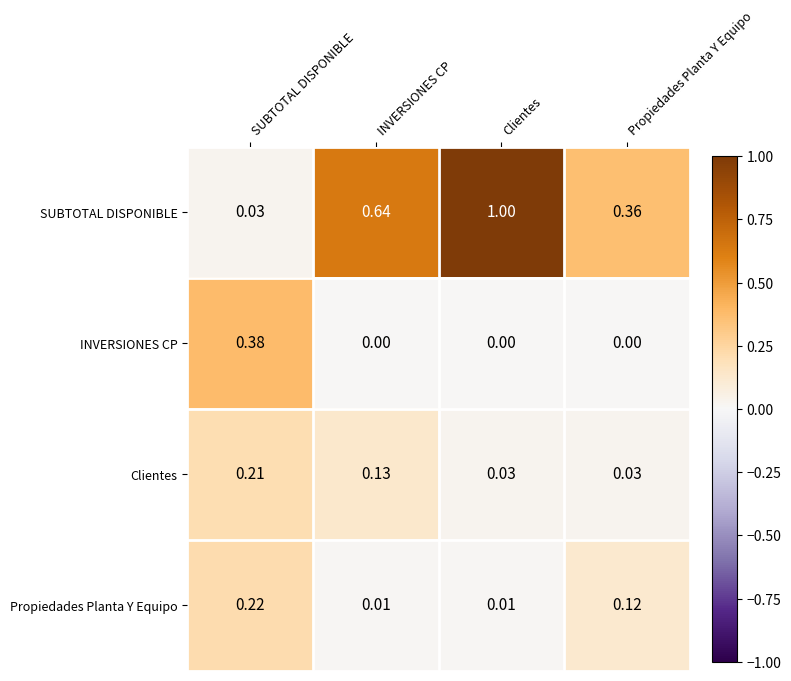

At how many categories does at least one series exceed 0?

4